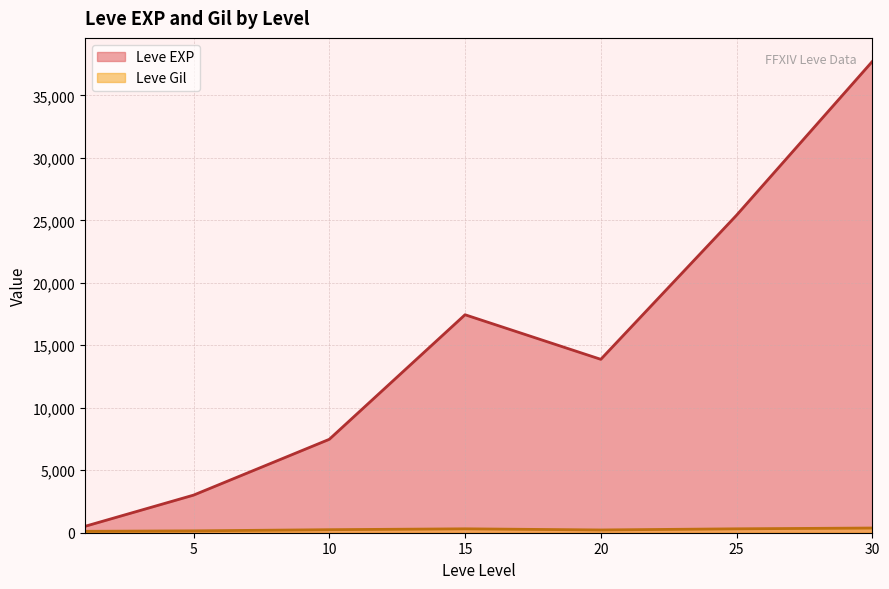

What is the difference between the Leve EXP values at 5 and 25?

22401.7